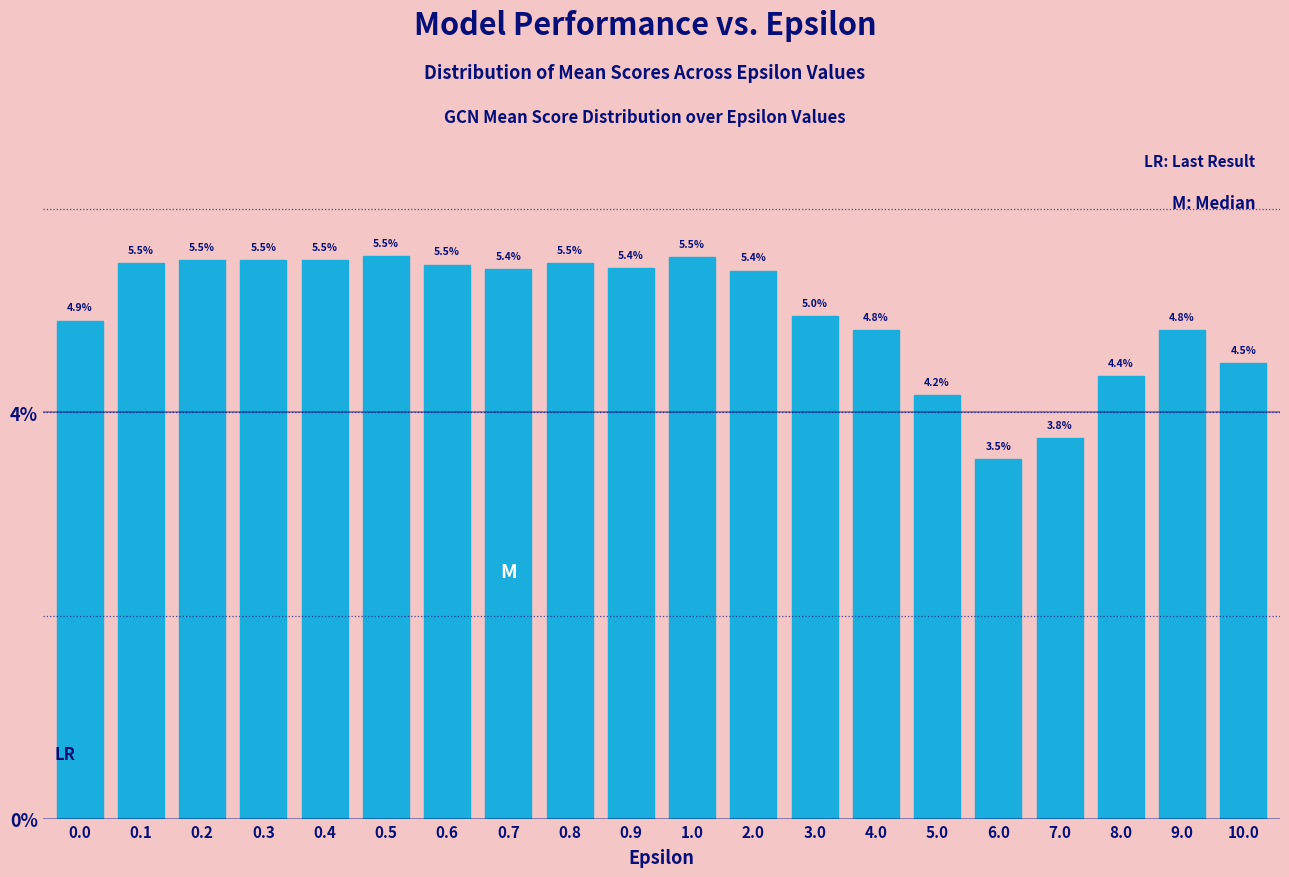

Reading left to right, what are all the values shown in this chart?

4.9	5.5	5.5	5.5	5.5	5.5	5.5	5.4	5.5	5.4	5.5	5.4	5.0	4.8	4.2	3.5	3.8	4.4	4.8	4.5